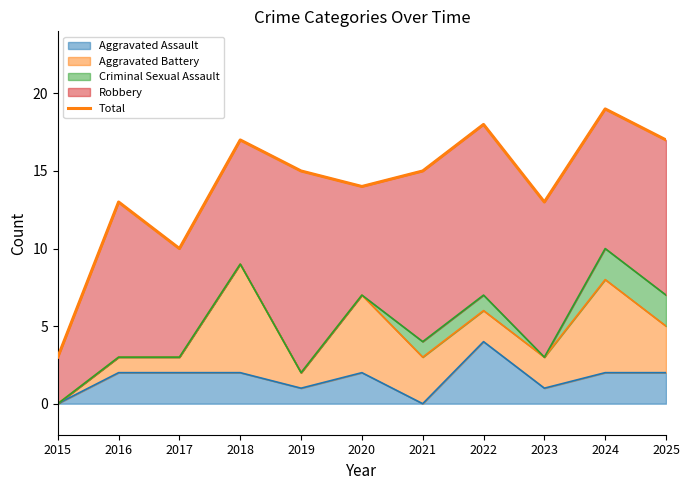

True or false: Aggravated Assault has a value of 1 at 2024.

False